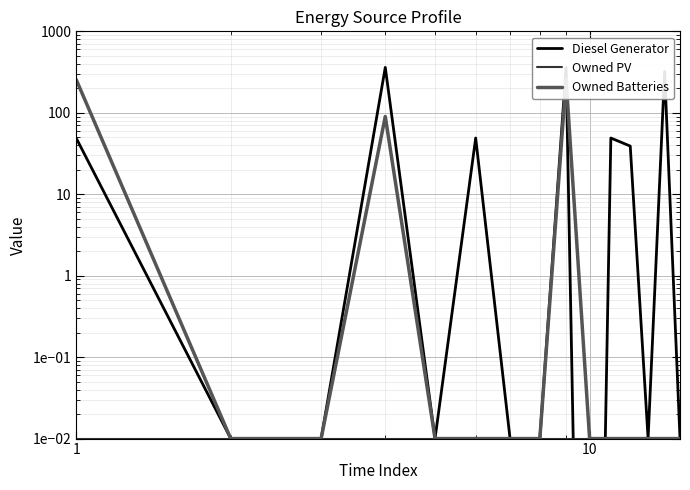

Does the chart display data point markers on the line(s)?

No